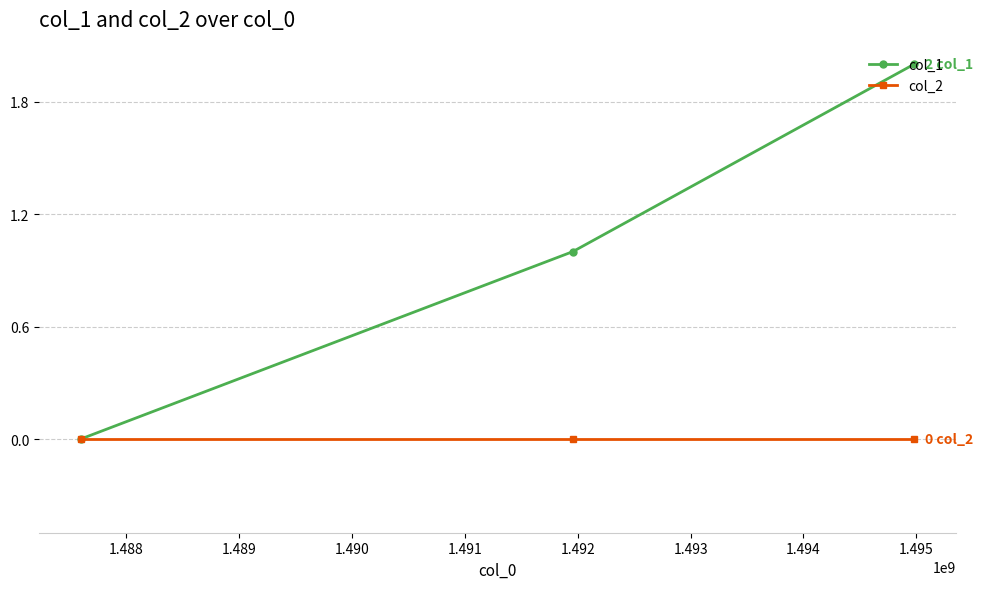

Is this an area chart (filled region under the line)?

No